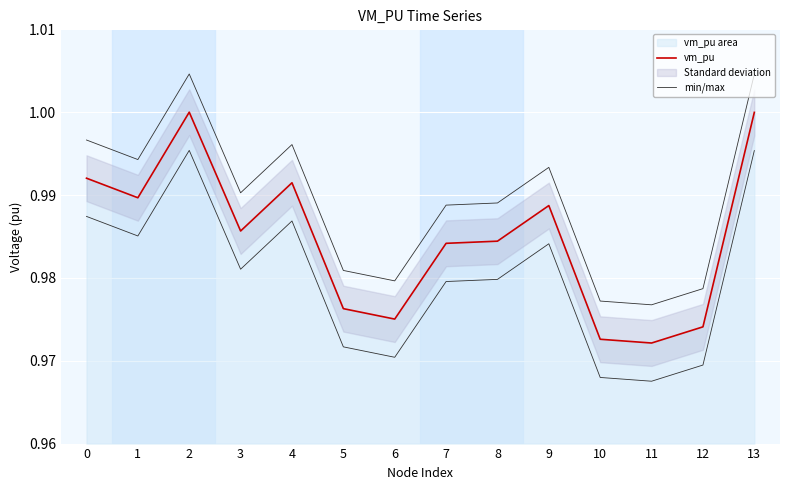

True or false: min/max and vm_pu intersect in this chart.

False